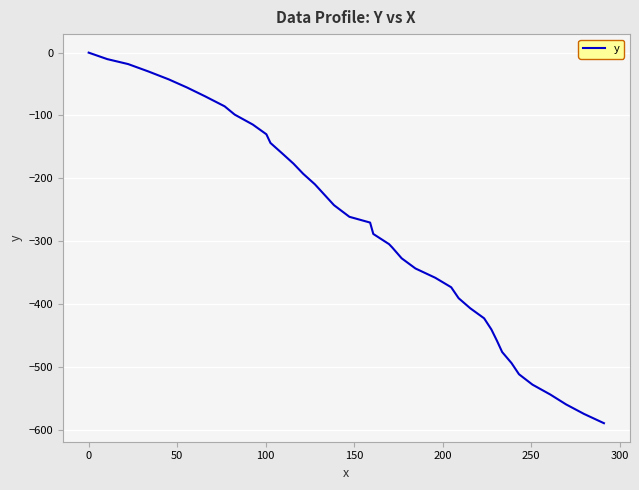

What is the smallest value displayed?

-589.6